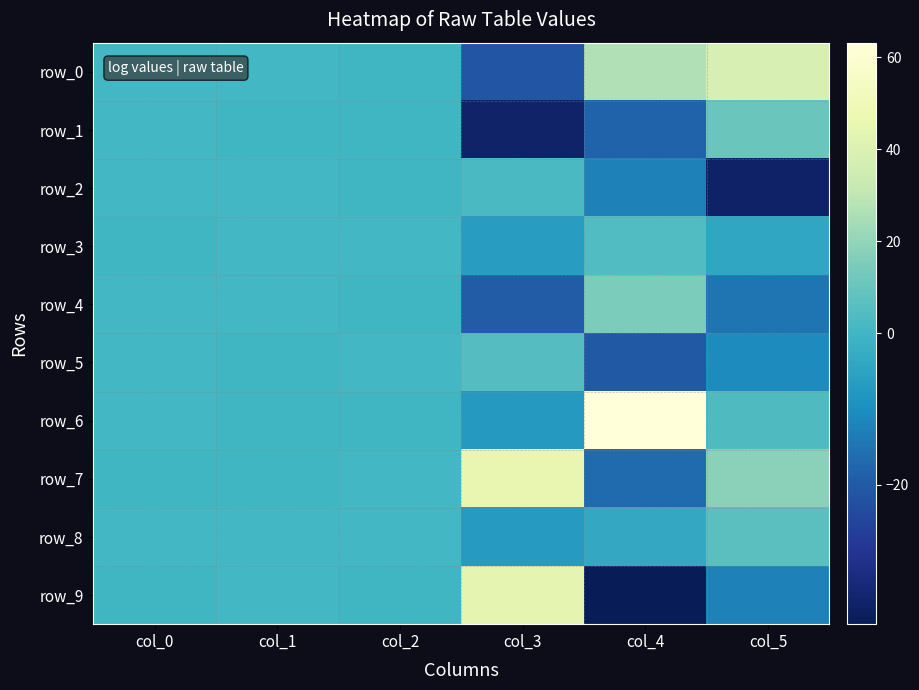

Rank the categories by row_4 value from lowest to highest.

col_3, col_5, col_2, col_1, col_0, col_4